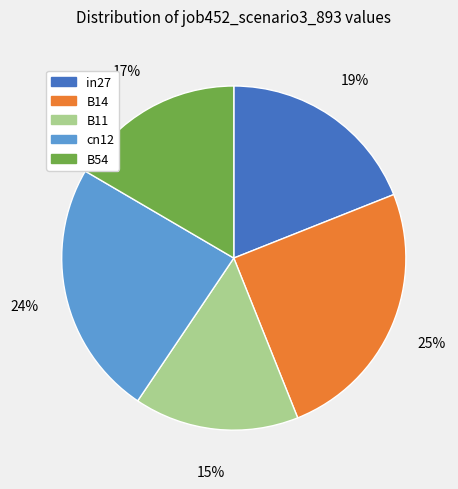

Is B54 the majority of the pie?

No